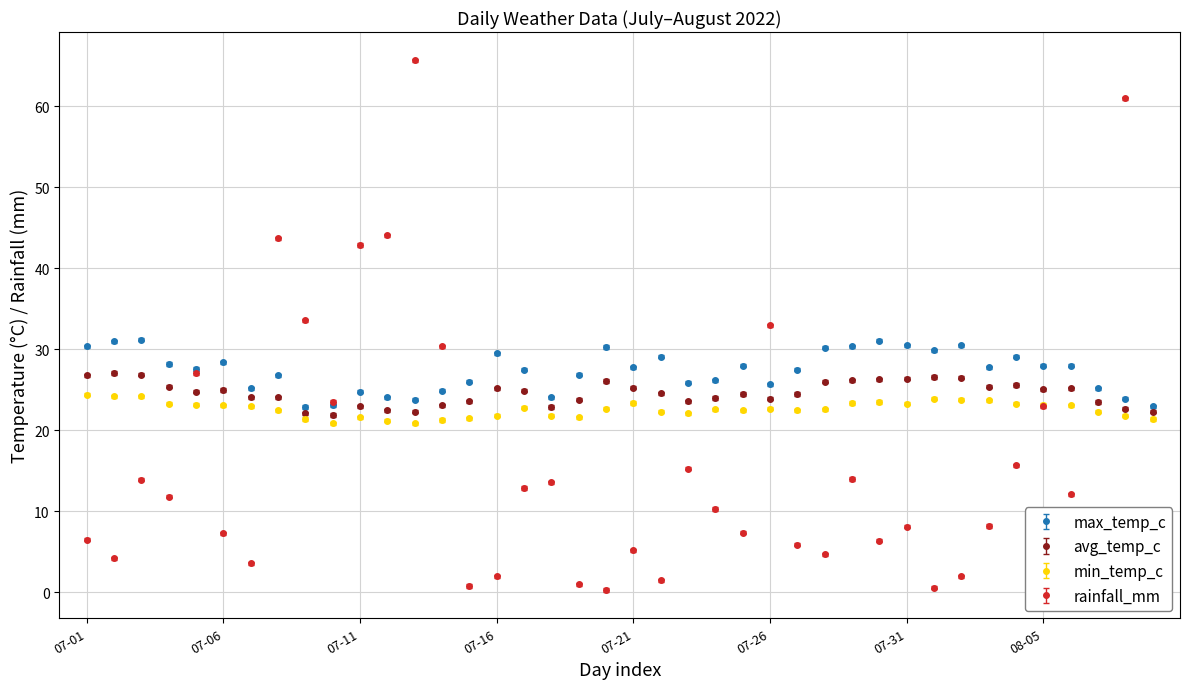

What is the maximum value shown in the chart?

65.7